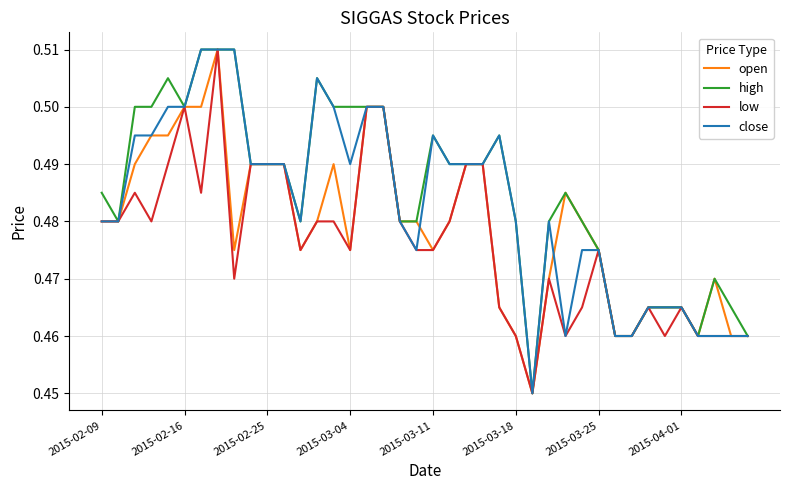

List the series in order of their overall mean, highest first.

high, close, open, low